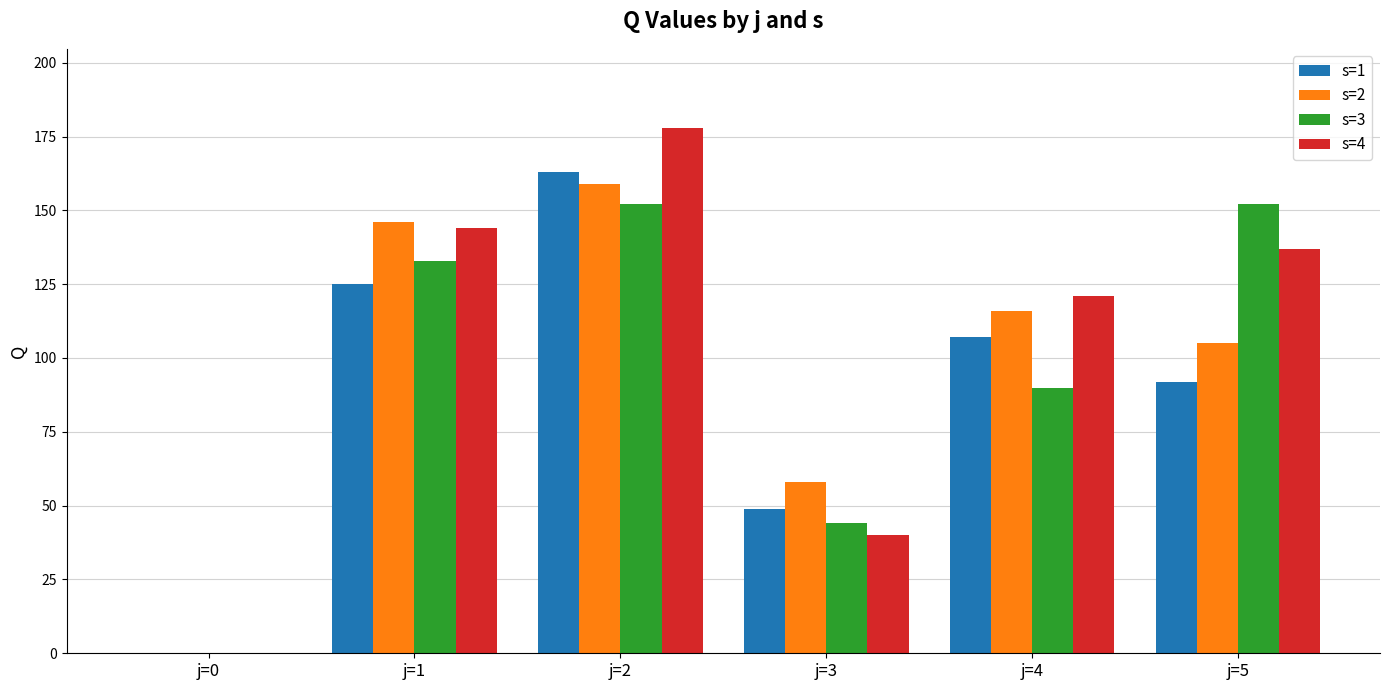

Which series changed the most between j=3 and j=4?

s=4